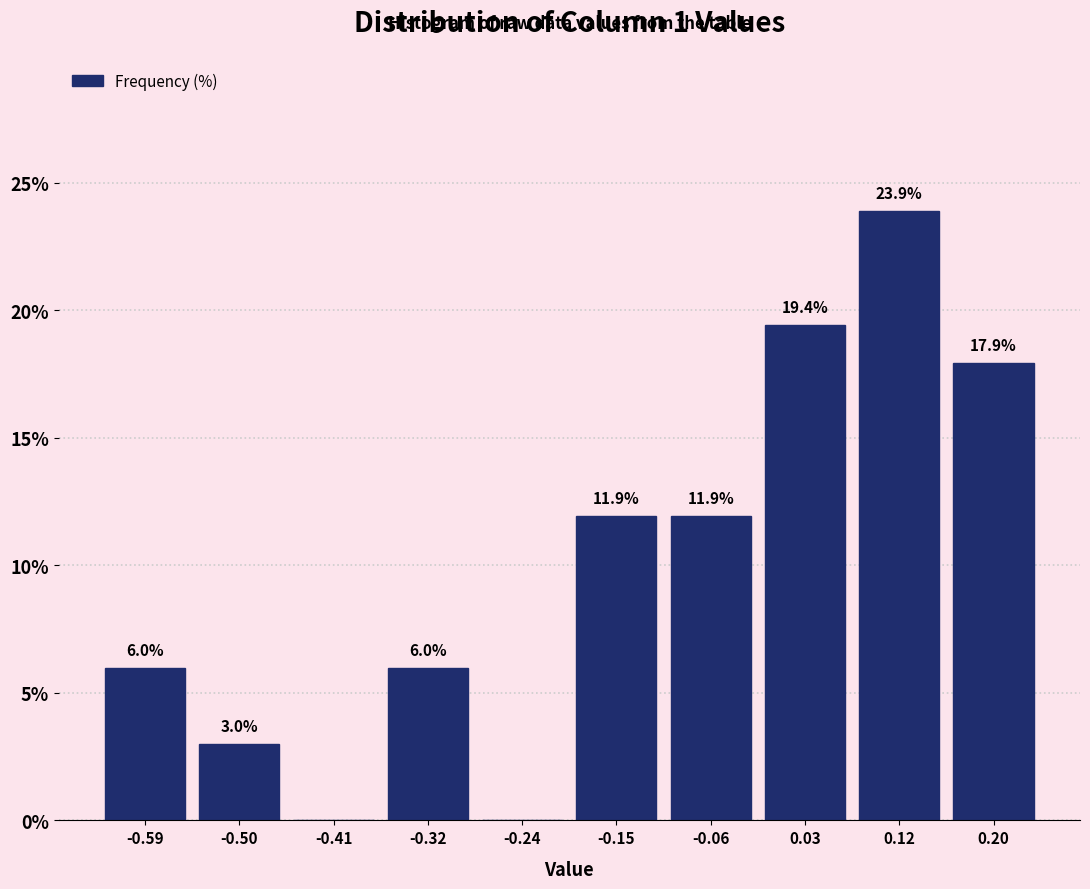

Which range on the x-axis has the tallest bar?

0.07 to 0.16